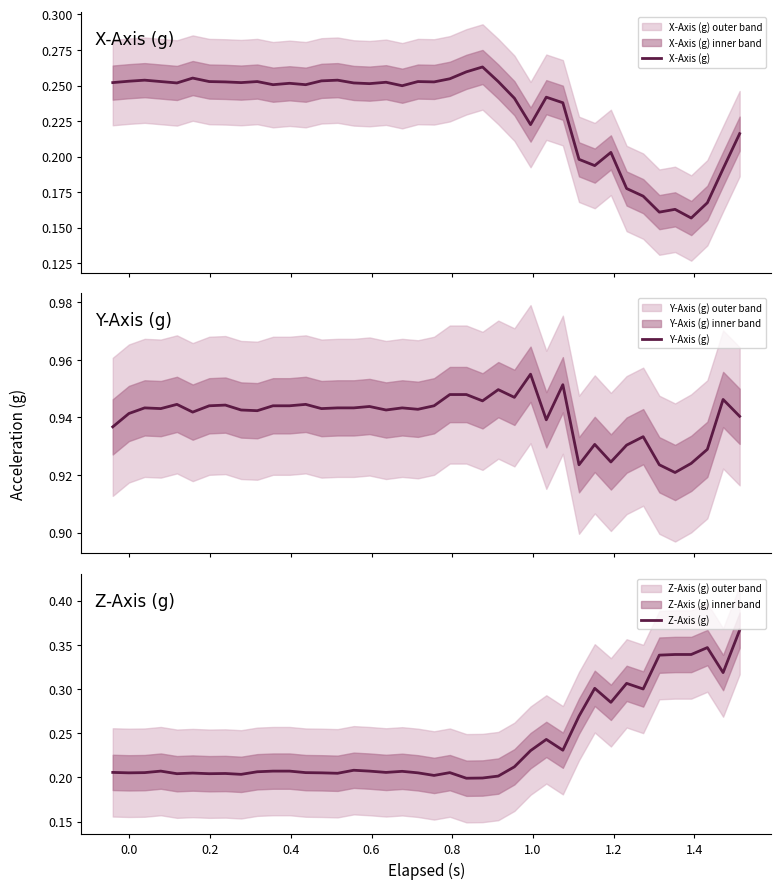

At how many categories does at least one series exceed 0?

40